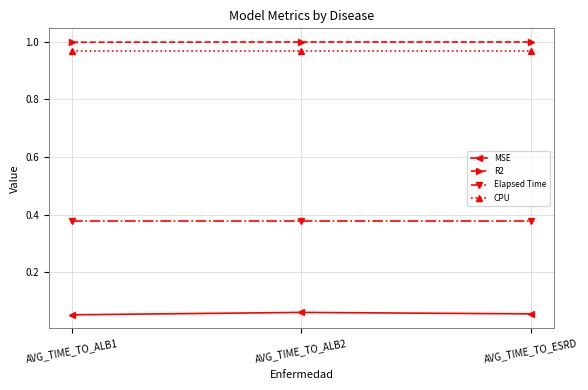

What position from the right is AVG_TIME_TO_ESRD?

1